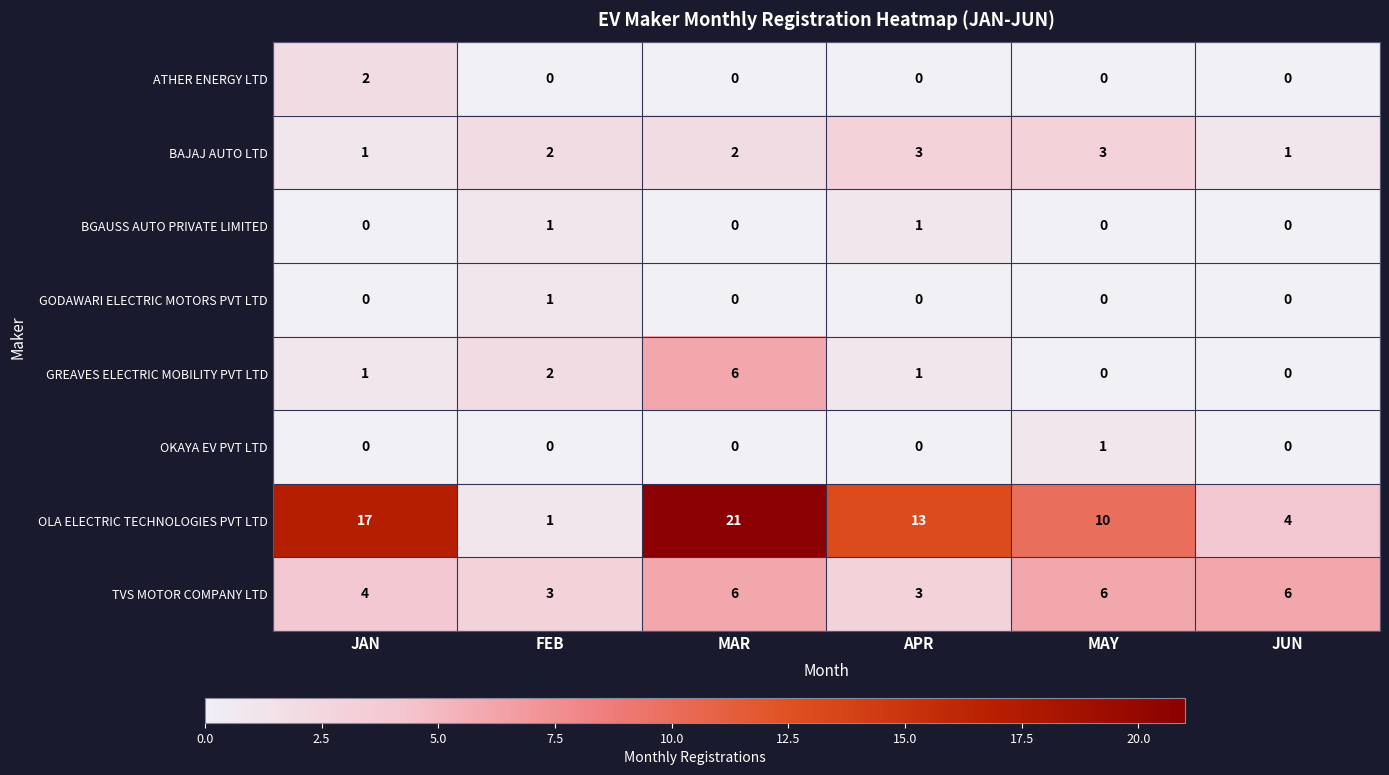

At which category is the sum across all series the highest?

MAR